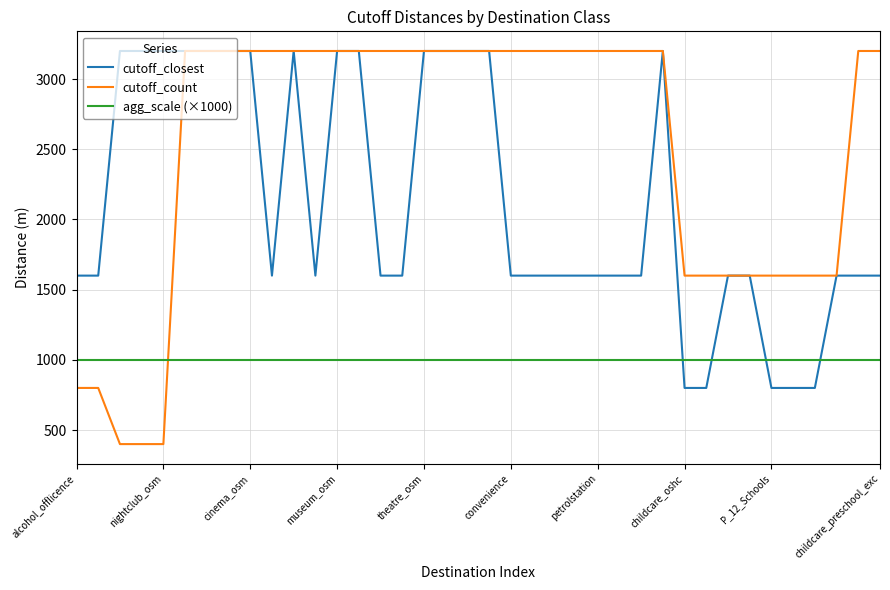

Which series has the largest range (max minus min)?

cutoff_count